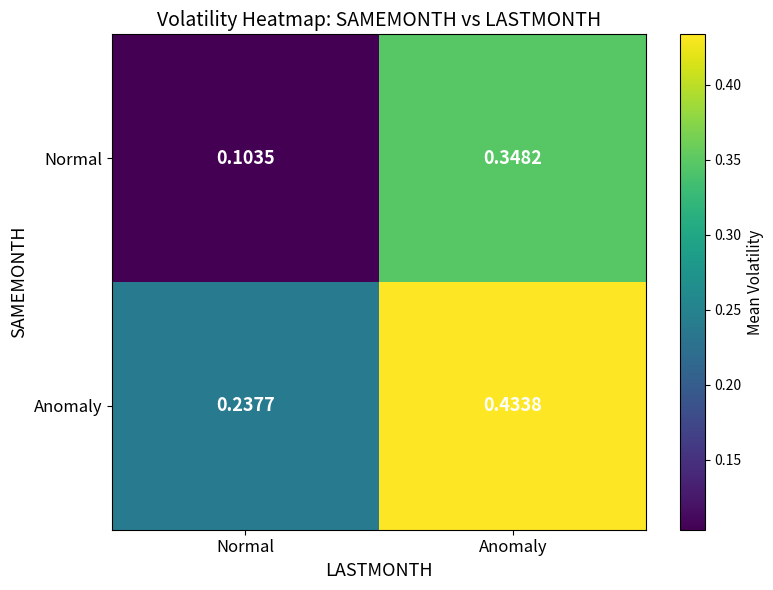

Which series has the widest spread of values?

Normal